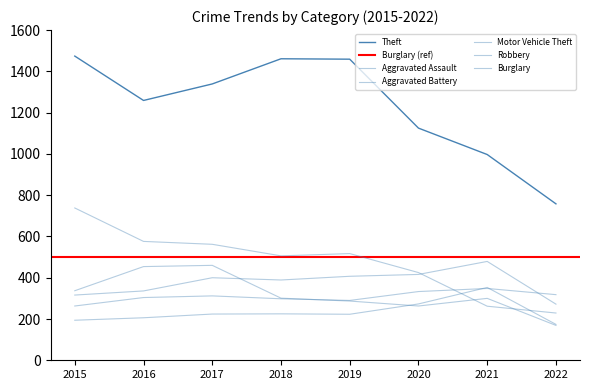

Where is the first local minimum for Robbery?

2020